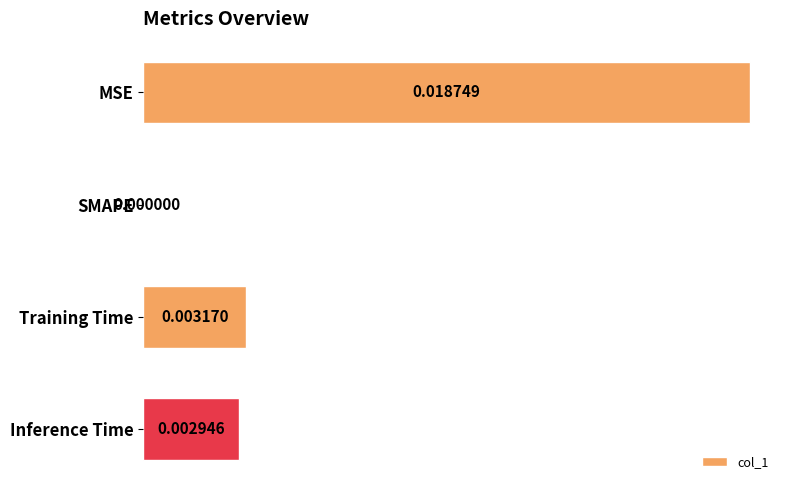

Where is the data nearest to the value 0?

SMAPE